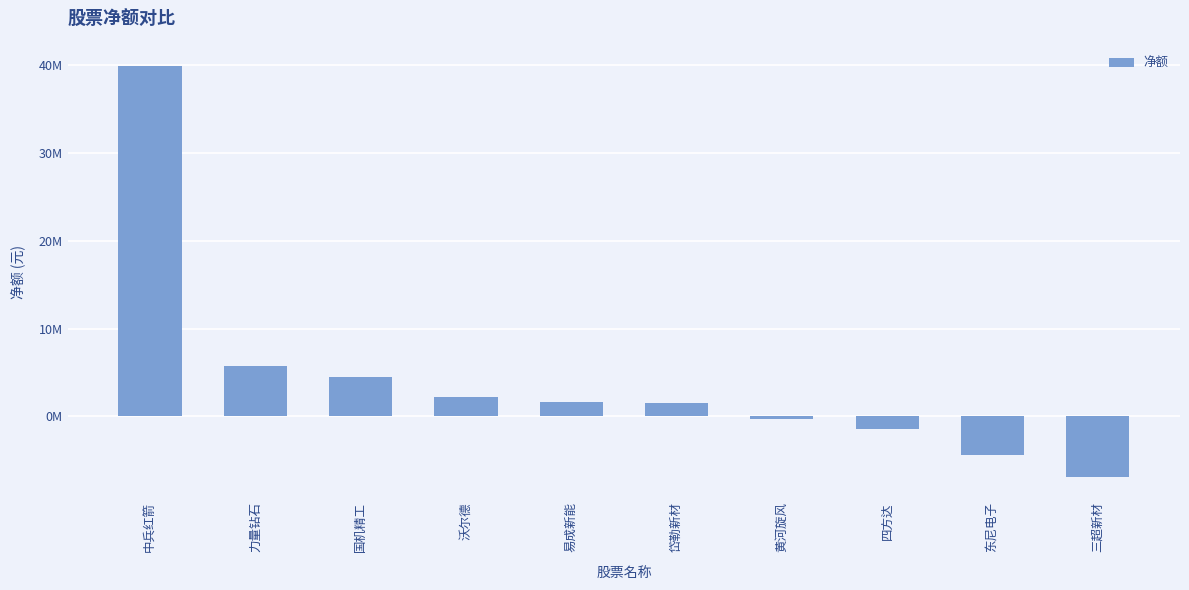

What is the approximate value at 易成新能, to the nearest 50?

1669250